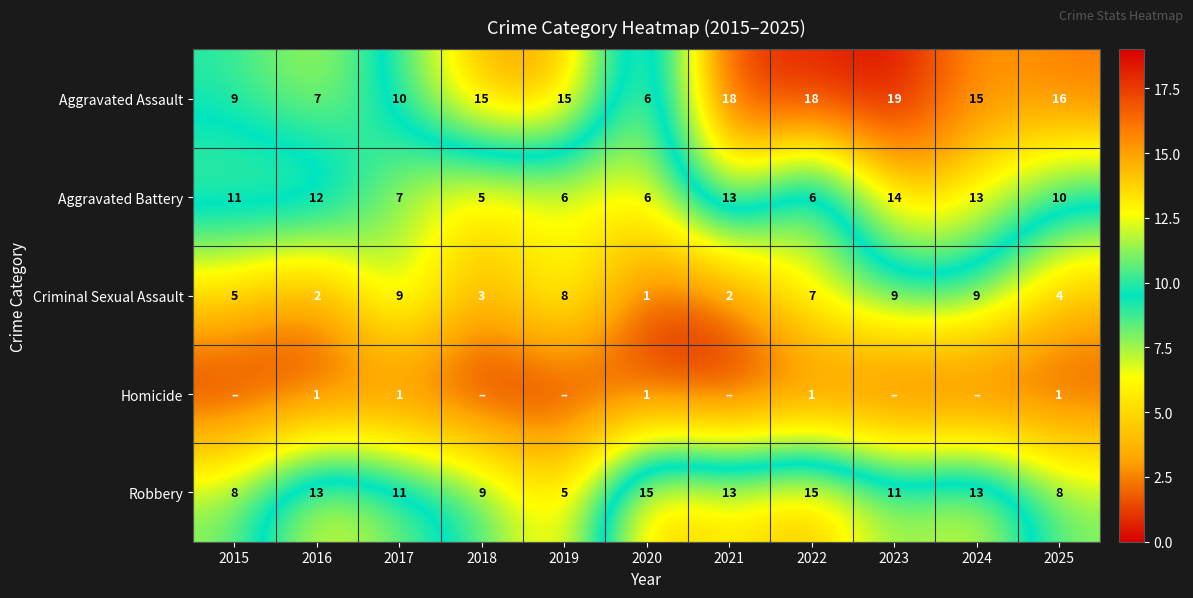

Is the value of Robbery at 2024 greater than the value of Criminal Sexual Assault at 2021?

Yes